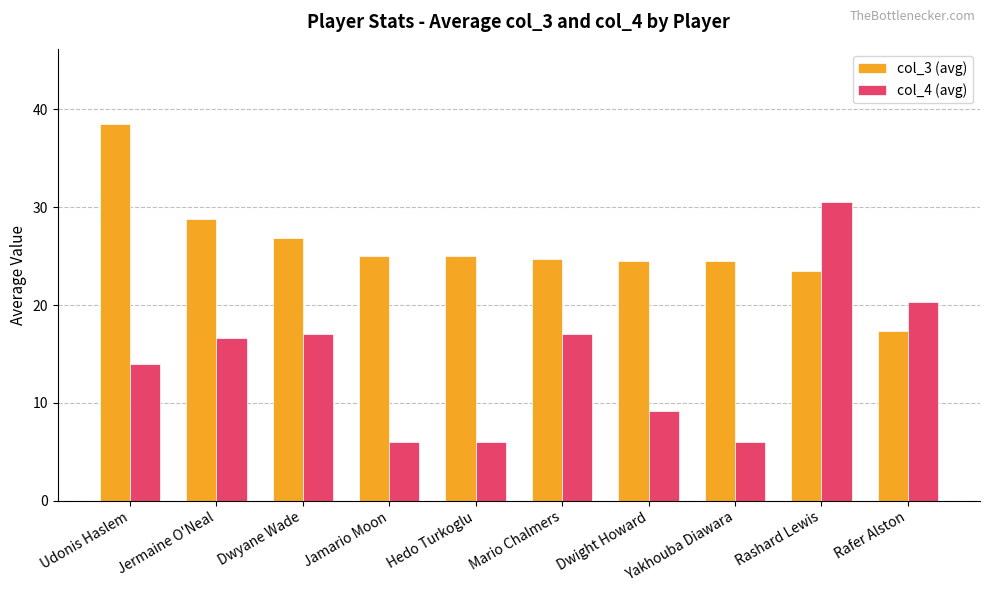

Rank the series by their maximum value, from highest to lowest.

col_3 (avg), col_4 (avg)